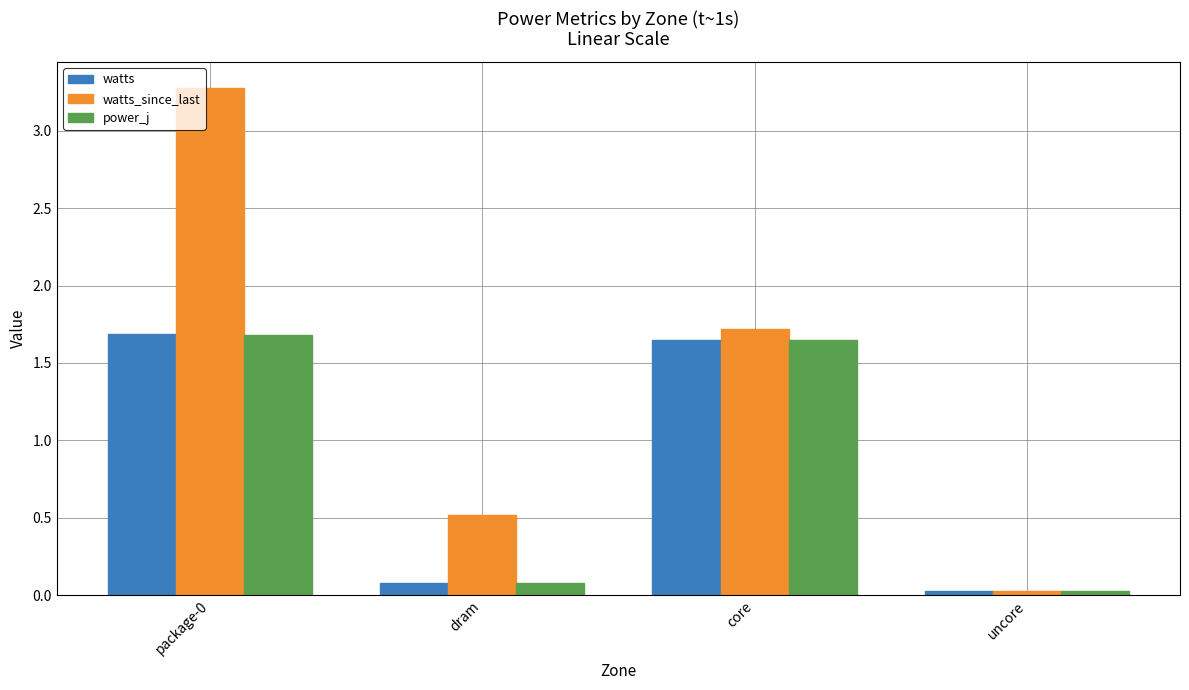

Which label corresponds to the smallest value in the chart?

uncore